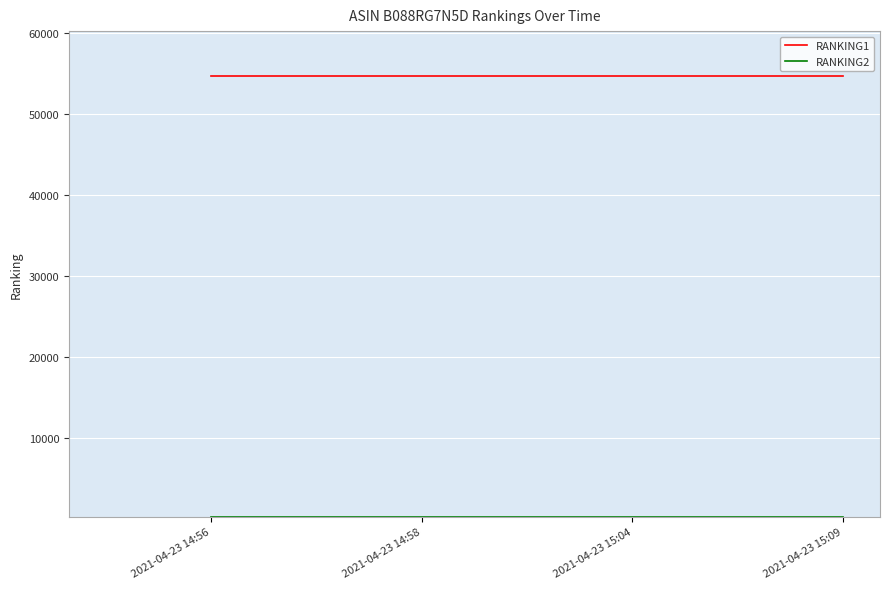

How many lines are shown in the chart?

2